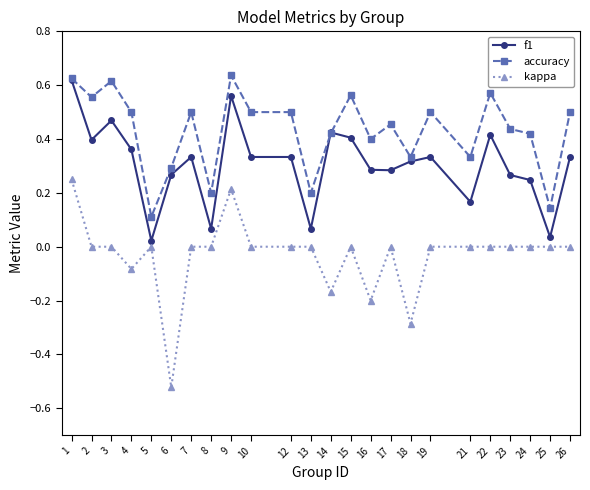

True or false: kappa has more than 1 interior local peaks.

True